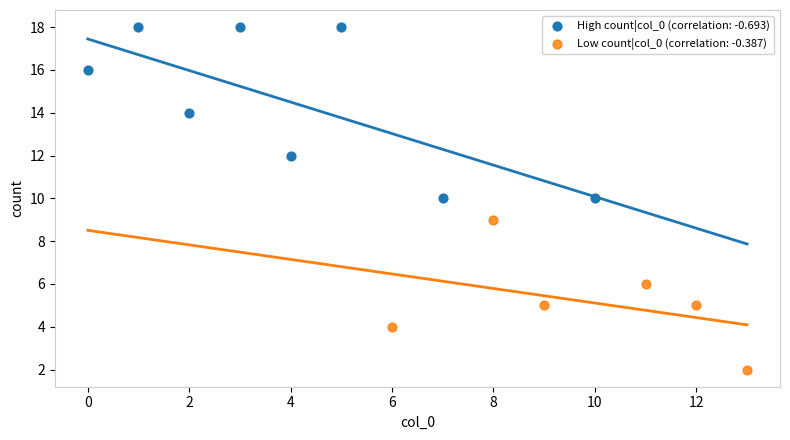

Which series has the widest spread of Y values?

High count|col_0 (correlation: -0.693)